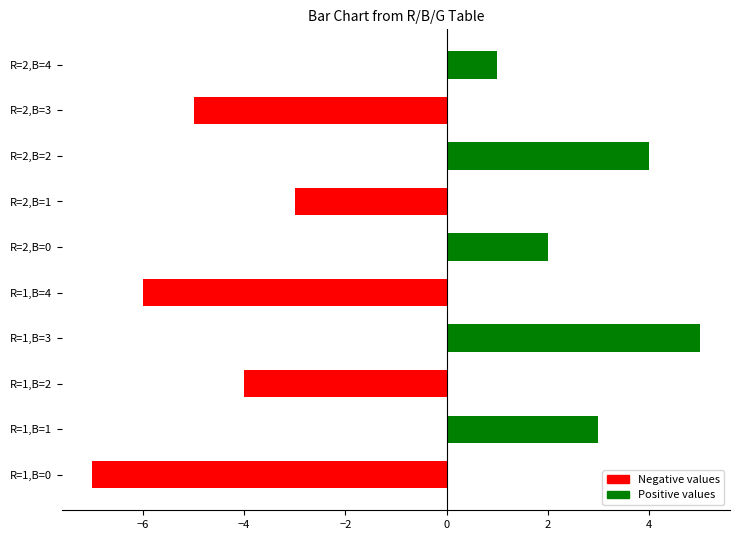

Reading right to left, what are all the values shown in this chart?

1	-5	4	-3	2	-6	5	-4	3	-7